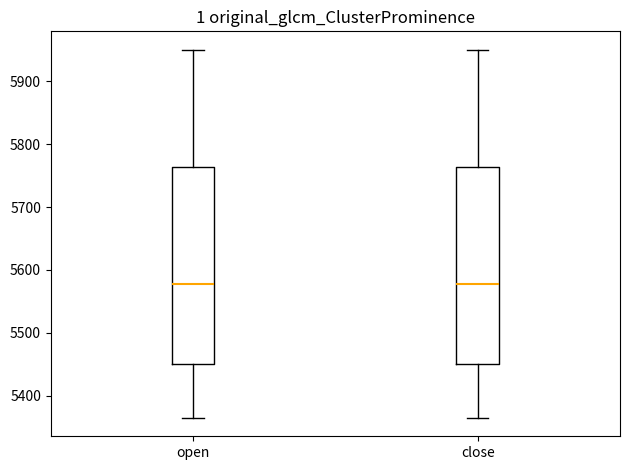

Where does the upper whisker of the box for open end on the y-axis? The values are not printed on the chart, so give them approximately, as read against the axis.

5950